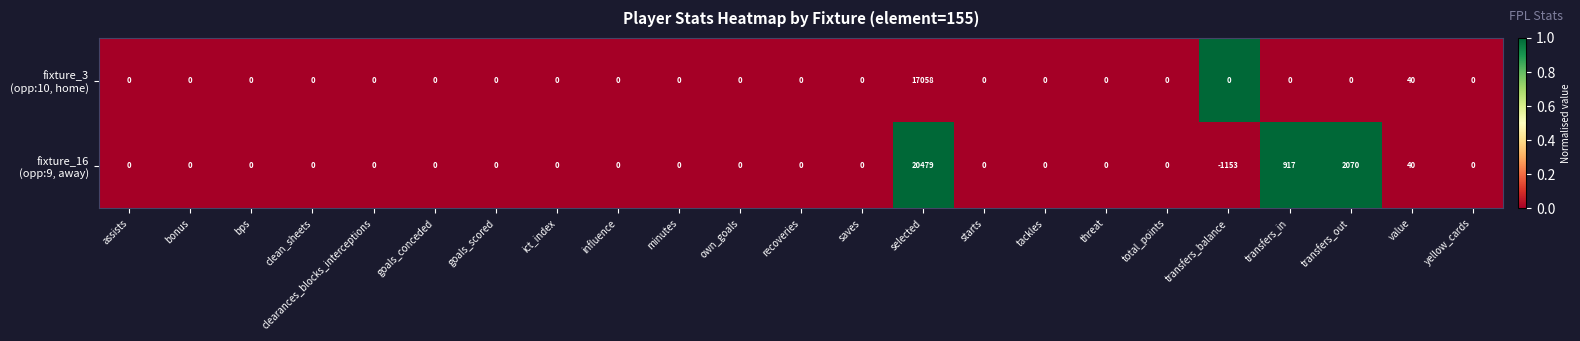

What is the greatest value displayed?

20479